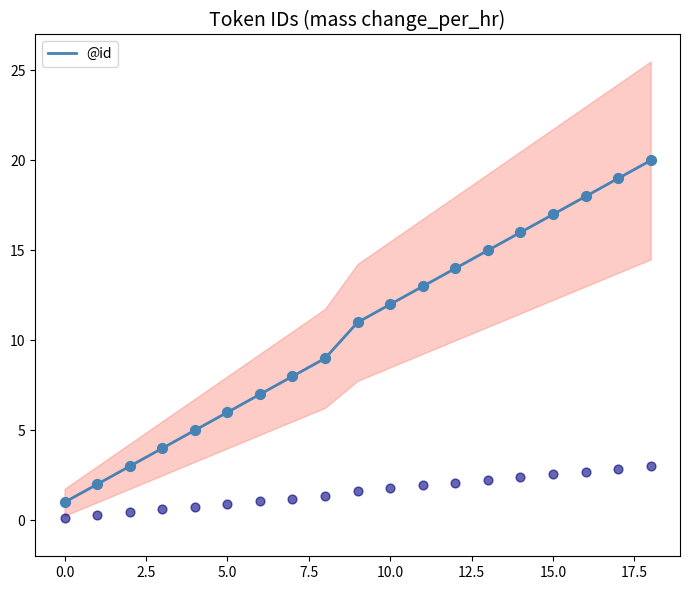

The value of @id at 15.0 is 30. True or false?

False